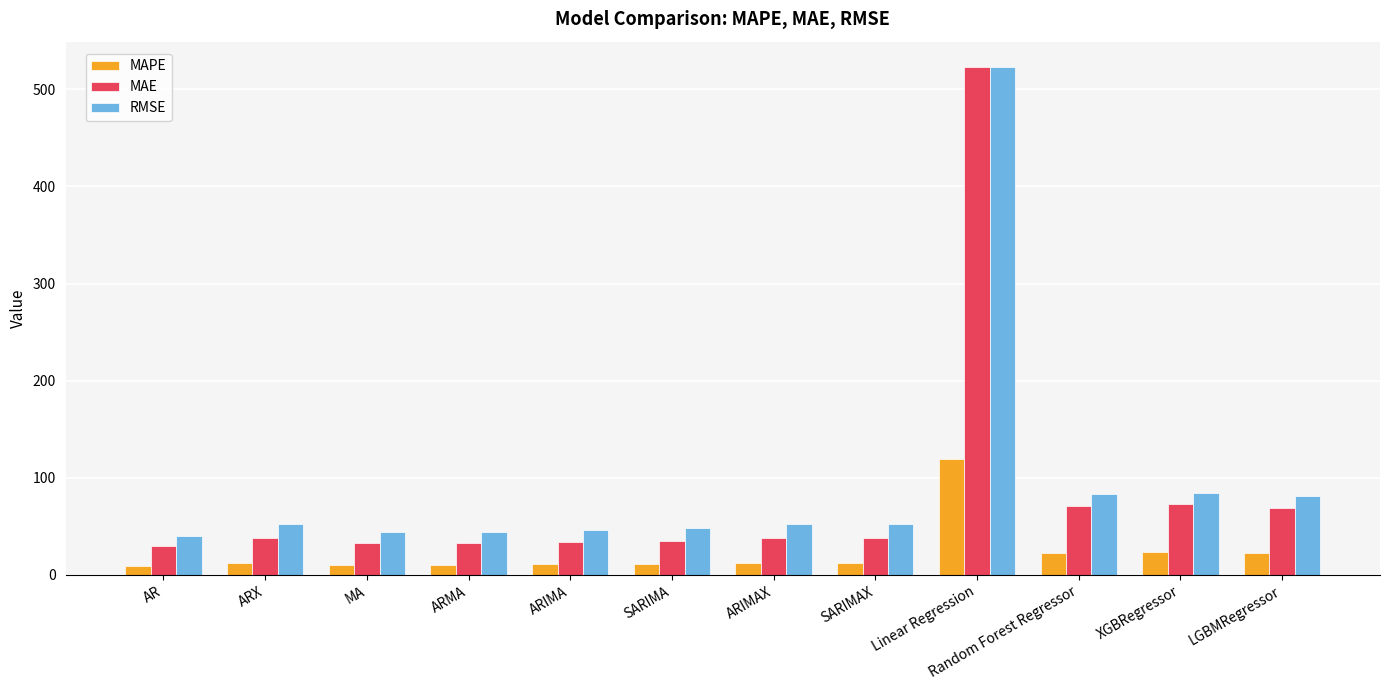

At which label does MAPE reach its peak?

Linear Regression